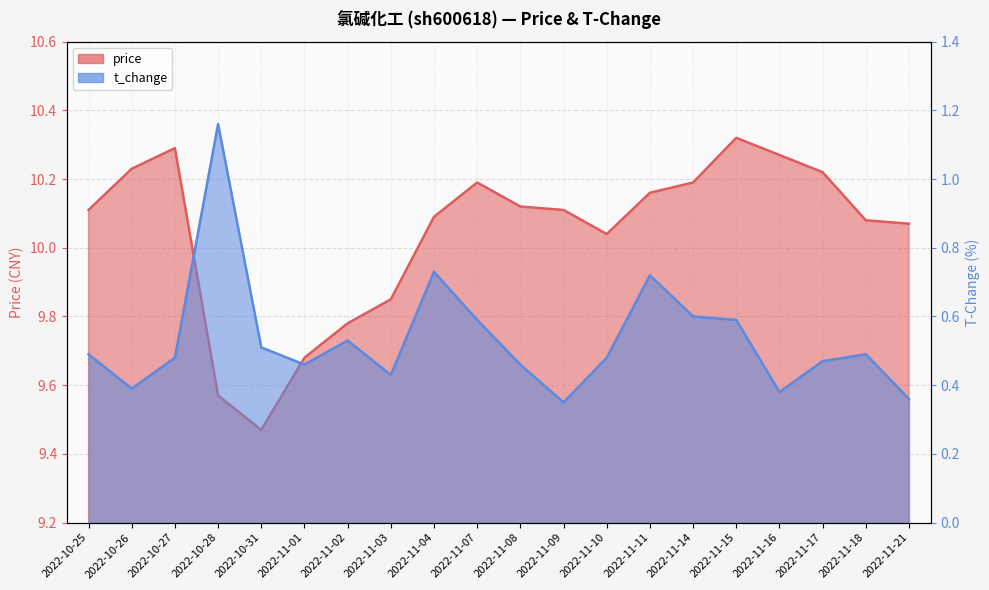

At which label does t_change_line reach its minimum?

2022-11-09